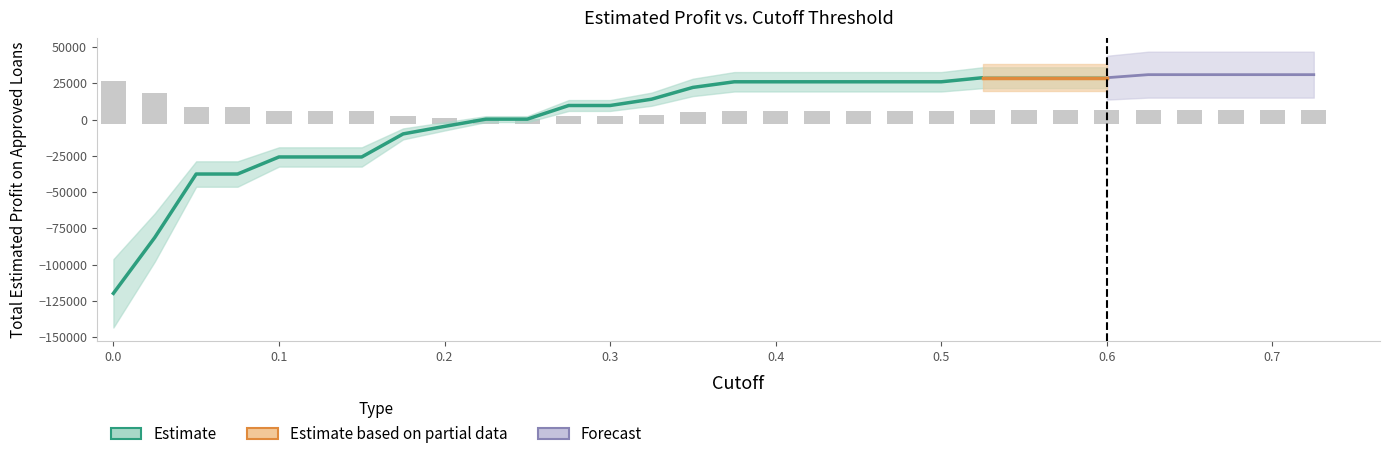

Reading left to right, what are all the values shown in this chart?

cutoff_values: 0.0	0.0	0.1	0.1	0.1	0.1	0.1	0.2	0.2	0.2	0.2	0.3	0.3	0.3	0.3	0.4	0.4	0.4	0.5	0.5	0.5	0.5	0.6	0.6	0.6	0.6	0.7	0.7	0.7	0.7
profit_values: -119728.1	-81227.4	-37519.8	-37519.8	-25762.4	-25762.4	-25762.4	-9875.2	-4691.8	292.3	292.3	9688.6	9688.6	14020.2	22154.9	26027.3	26027.3	26027.3	26027.3	26027.3	26027.3	28842.3	28842.3	28842.3	28842.3	30946.2	30946.2	30946.2	30946.2	30946.2